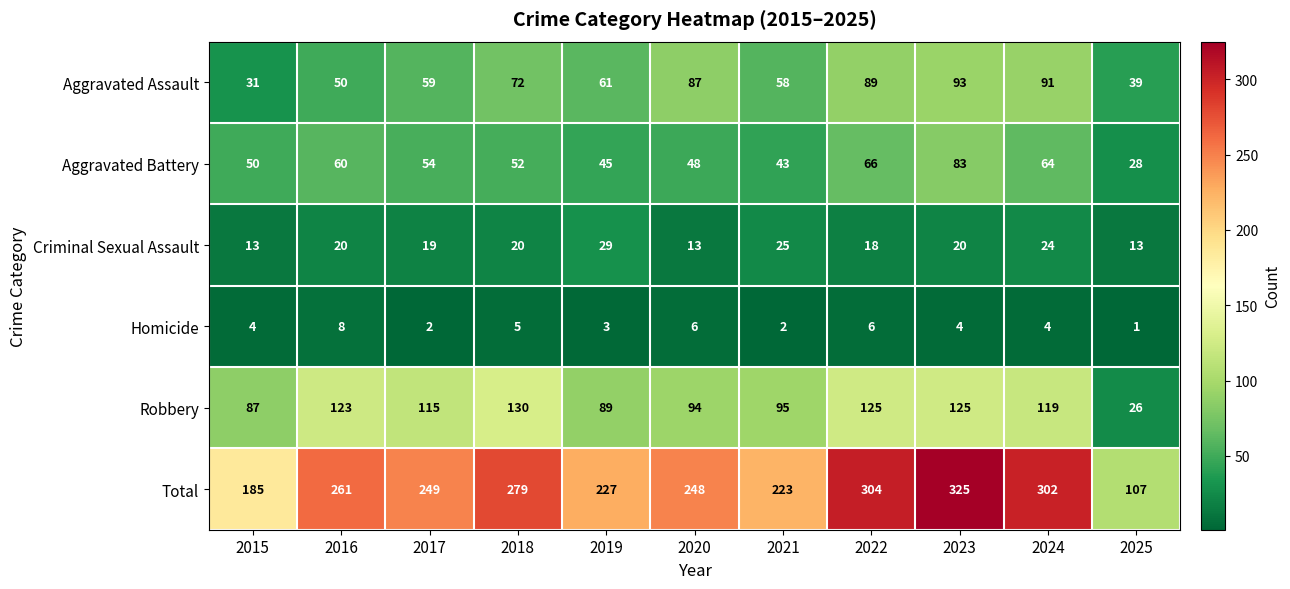

What is the approximate value of Robbery at 2021?

95